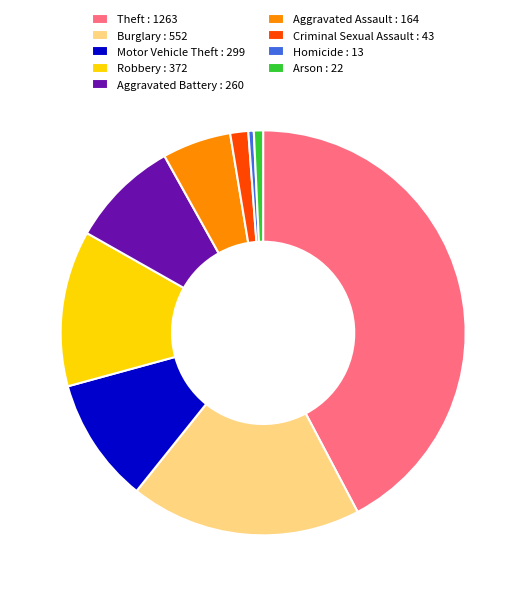

Do Theft : 1263 and Arson : 22 together represent more than half of the pie?

No